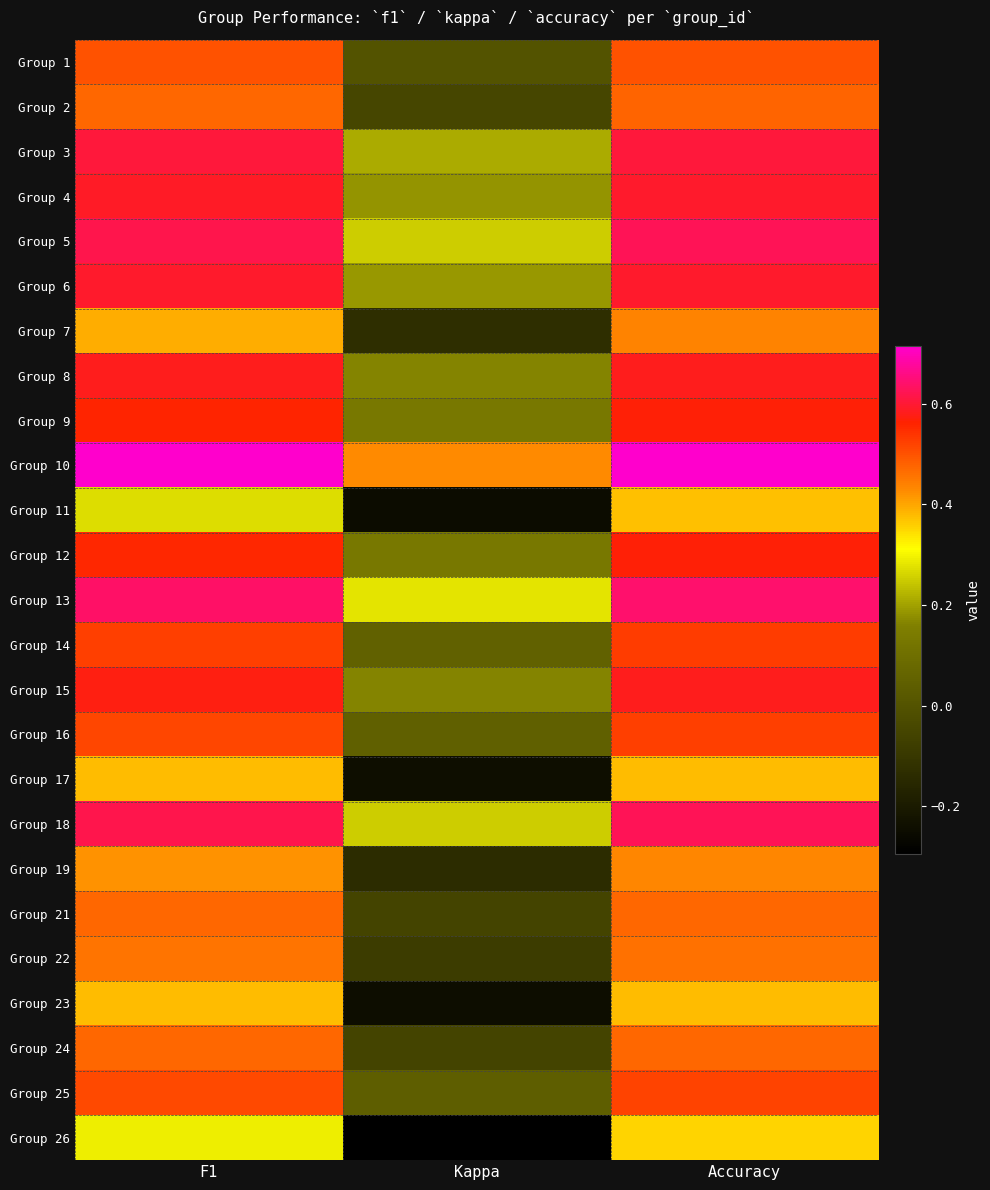

Reading left to right, extract all data points from this chart.

Group 1: F1=0.5	Kappa=0.0	Accuracy=0.5
Group 2: F1=0.5	Kappa=-0.0	Accuracy=0.5
Group 3: F1=0.6	Kappa=0.2	Accuracy=0.6
Group 4: F1=0.6	Kappa=0.2	Accuracy=0.6
Group 5: F1=0.6	Kappa=0.2	Accuracy=0.6
Group 6: F1=0.6	Kappa=0.2	Accuracy=0.6
Group 7: F1=0.4	Kappa=-0.1	Accuracy=0.4
Group 8: F1=0.6	Kappa=0.2	Accuracy=0.6
Group 9: F1=0.6	Kappa=0.1	Accuracy=0.6
Group 10: F1=0.7	Kappa=0.4	Accuracy=0.7
Group 11: F1=0.3	Kappa=-0.2	Accuracy=0.4
Group 12: F1=0.6	Kappa=0.1	Accuracy=0.6
Group 13: F1=0.6	Kappa=0.3	Accuracy=0.6
Group 14: F1=0.5	Kappa=0.1	Accuracy=0.5
Group 15: F1=0.6	Kappa=0.2	Accuracy=0.6
Group 16: F1=0.5	Kappa=0.0	Accuracy=0.5
Group 17: F1=0.4	Kappa=-0.2	Accuracy=0.4
Group 18: F1=0.6	Kappa=0.2	Accuracy=0.6
Group 19: F1=0.4	Kappa=-0.1	Accuracy=0.4
Group 21: F1=0.5	Kappa=-0.1	Accuracy=0.5
Group 22: F1=0.5	Kappa=-0.1	Accuracy=0.5
Group 23: F1=0.4	Kappa=-0.2	Accuracy=0.4
Group 24: F1=0.5	Kappa=-0.1	Accuracy=0.5
Group 25: F1=0.5	Kappa=0.0	Accuracy=0.5
Group 26: F1=0.3	Kappa=-0.3	Accuracy=0.4